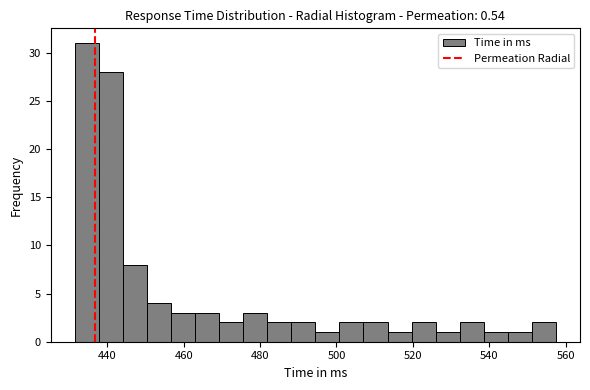

Read against the x-axis, roughly where is the centre of the tallest bar?

434